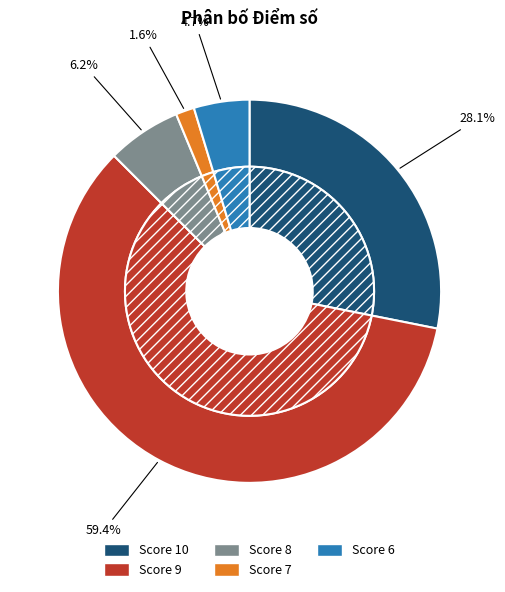

To the nearest percent, what is the combined percentage of 9 and 10?

88%